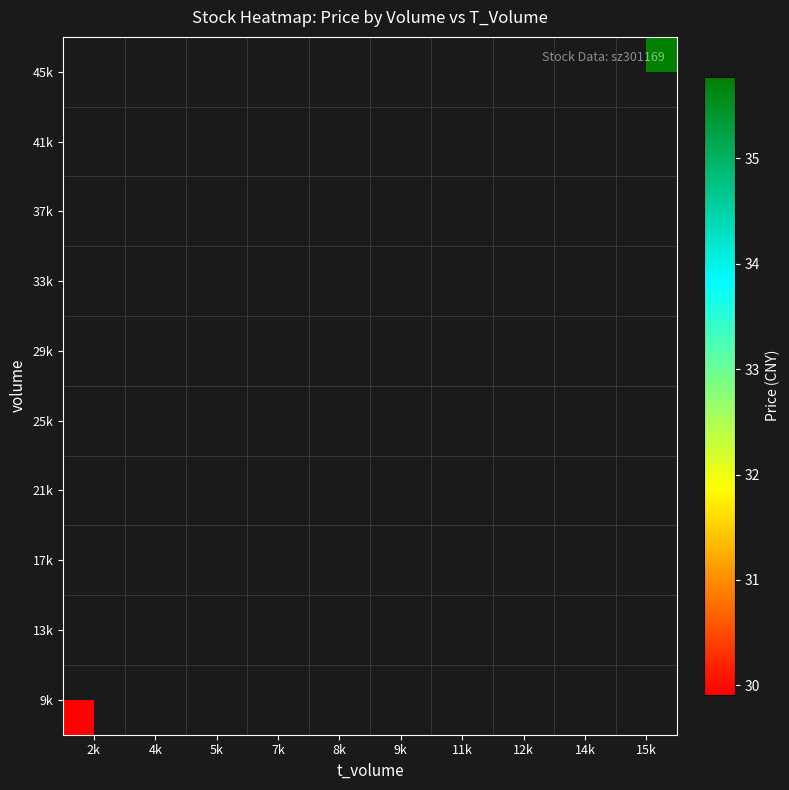

List the labels in order of 41k value, largest first.

2k, 4k, 5k, 7k, 8k, 9k, 11k, 12k, 14k, 15k